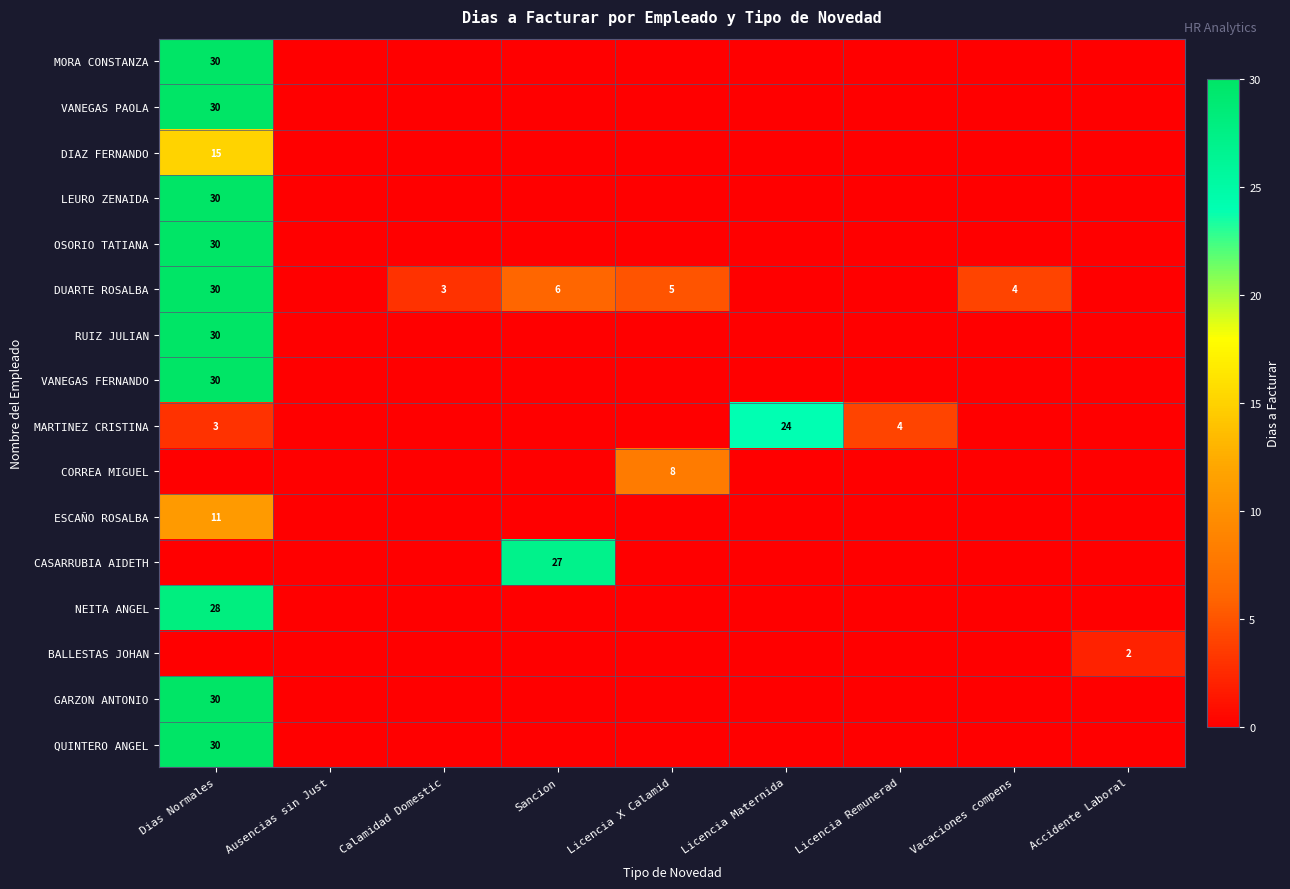

At how many categories does at least one series exceed 23?

3